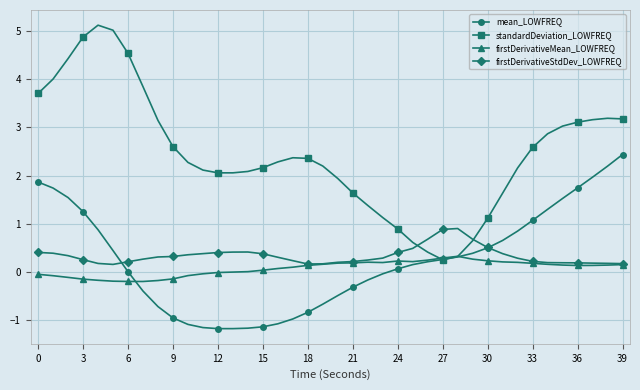

What is the value of the mean_LOWFREQ point at the 28th from the left?

0.3